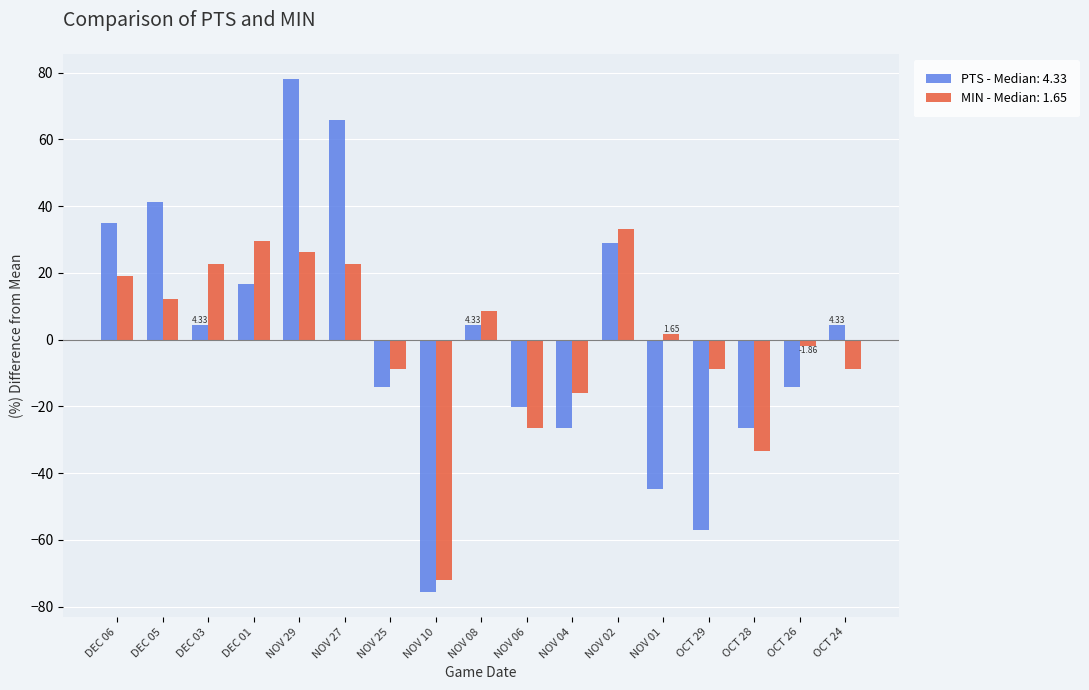

What is the spread (max minus min) of values at DEC 06?

15.8